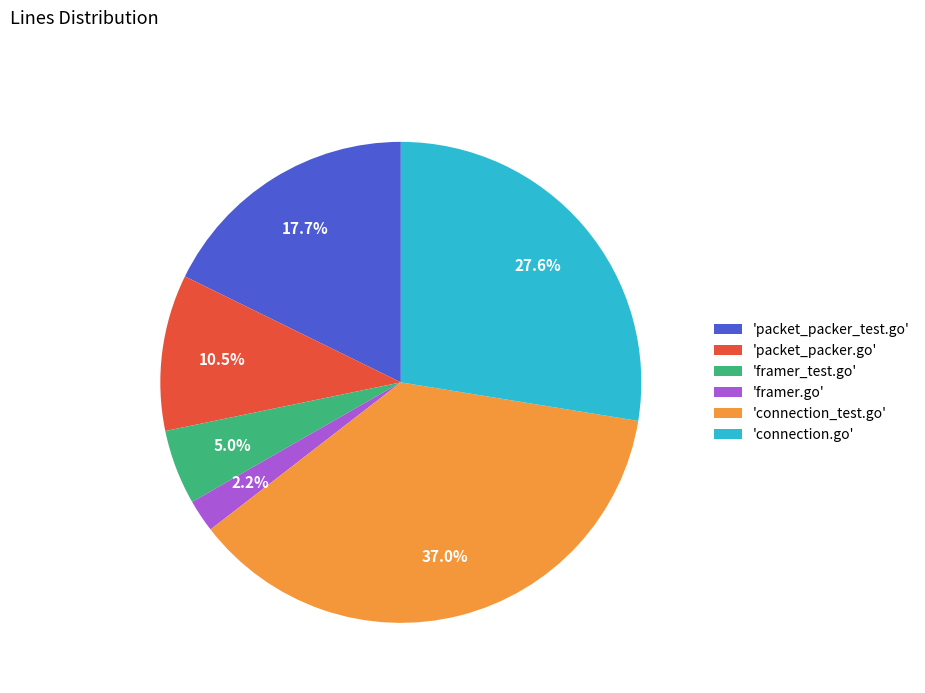

What portion of the pie excludes 'packet_packer.go'?

89.5%